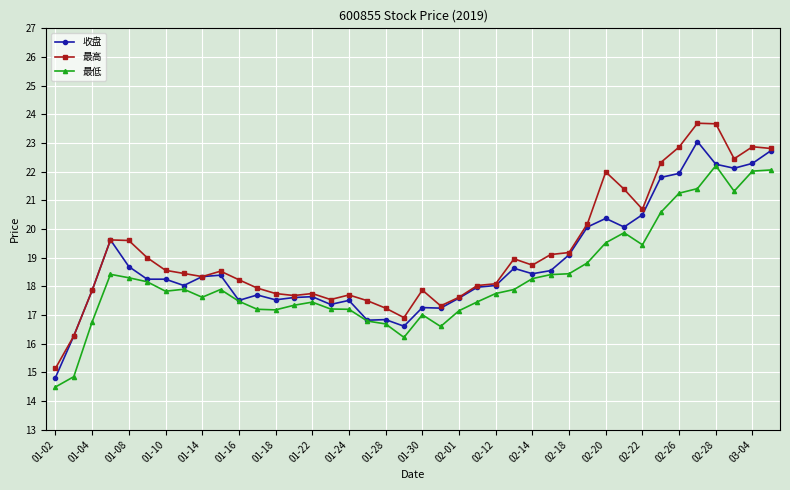

True or false: 最低 has more than 0 interior local peaks.

True